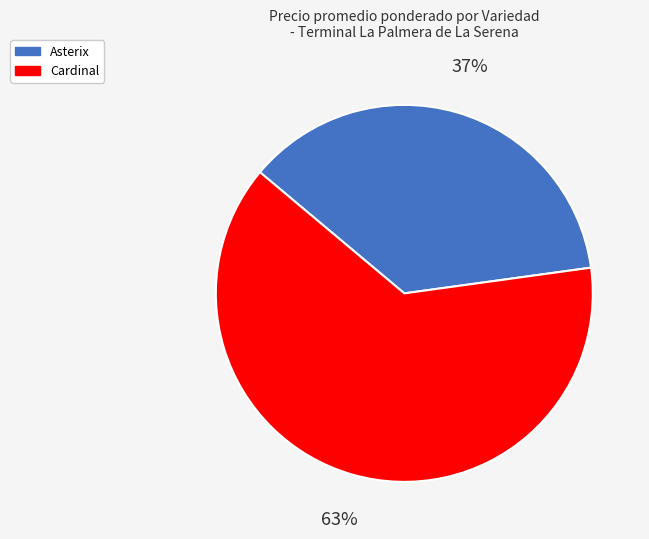

To the nearest percent, what percentage of the pie is Asterix?

37%